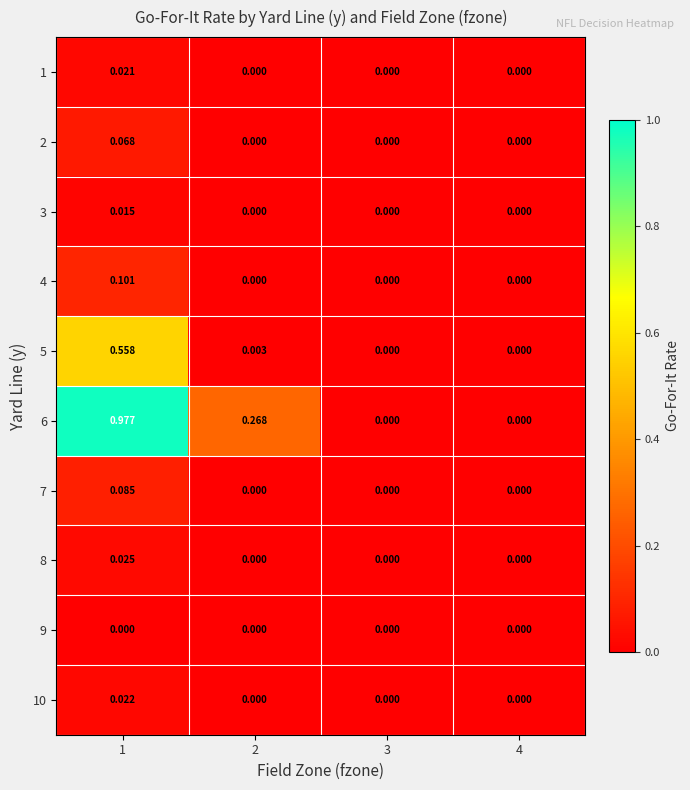

How many data points does each series have?

4